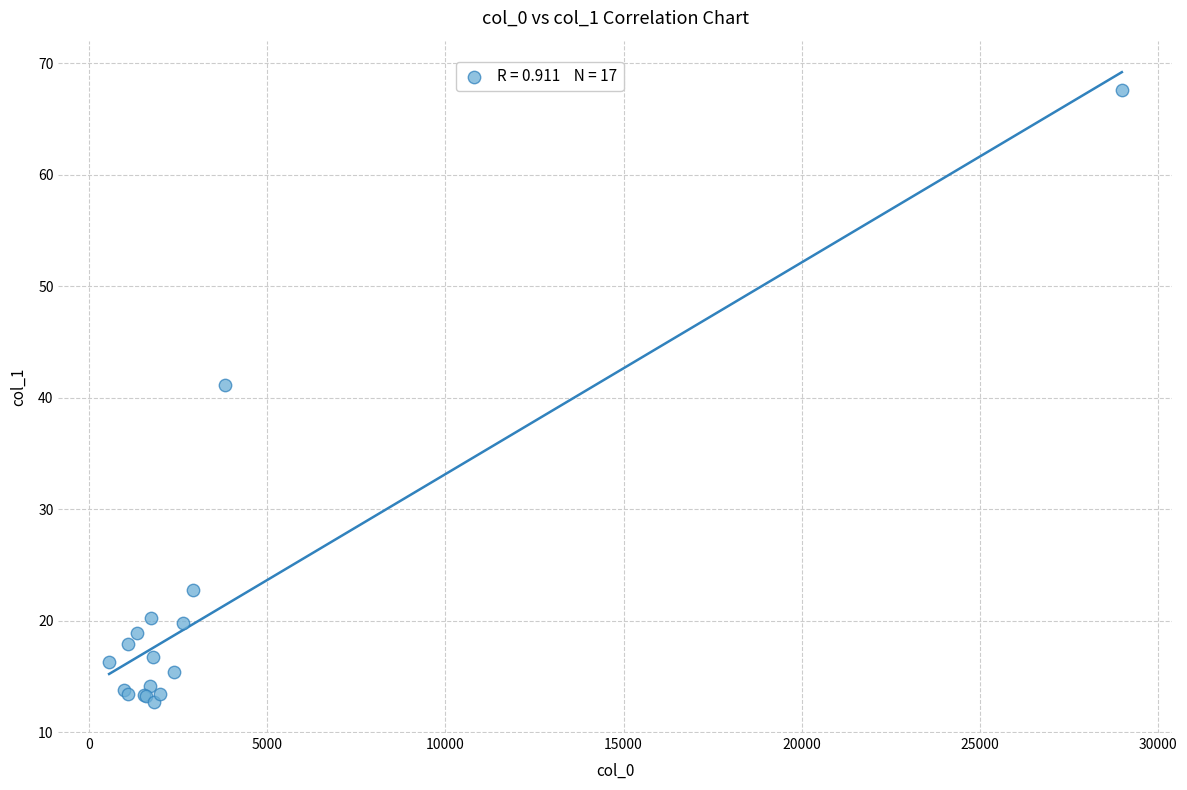

What Y value in the scatter plot is closest to 40?

41.1